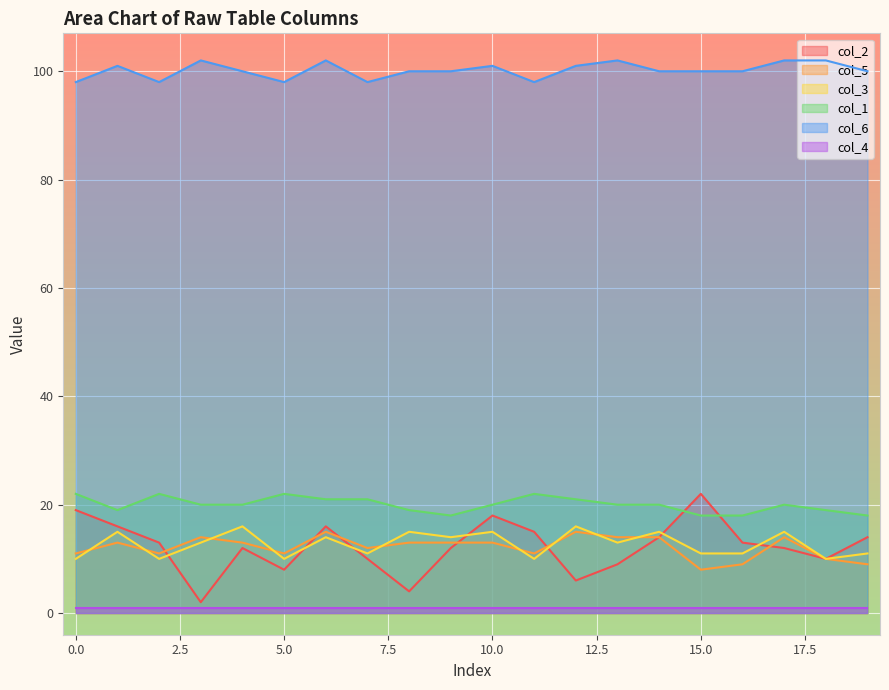

At which label does col_2 reach its minimum?

3